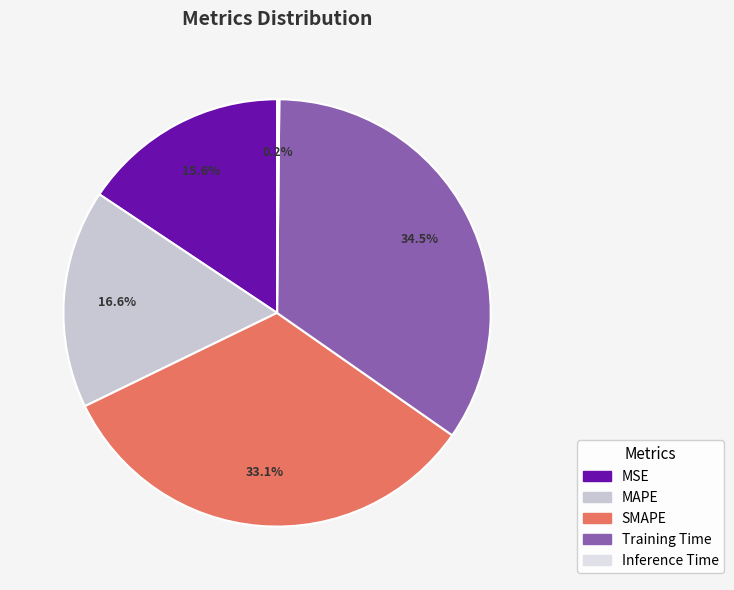

Does any single category account for the majority?

No